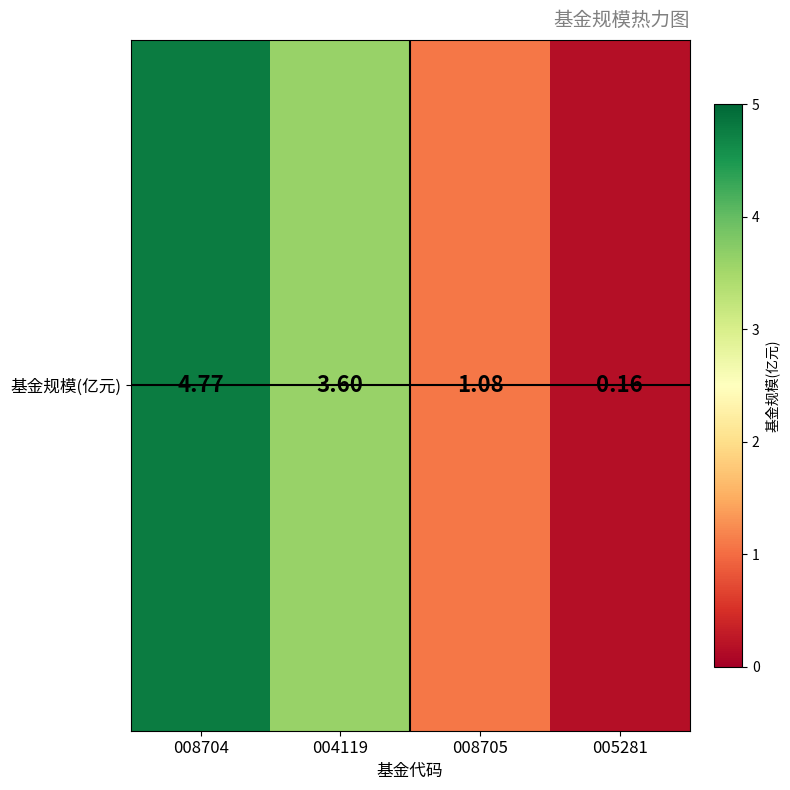

Where does the data first go above 3?

008704